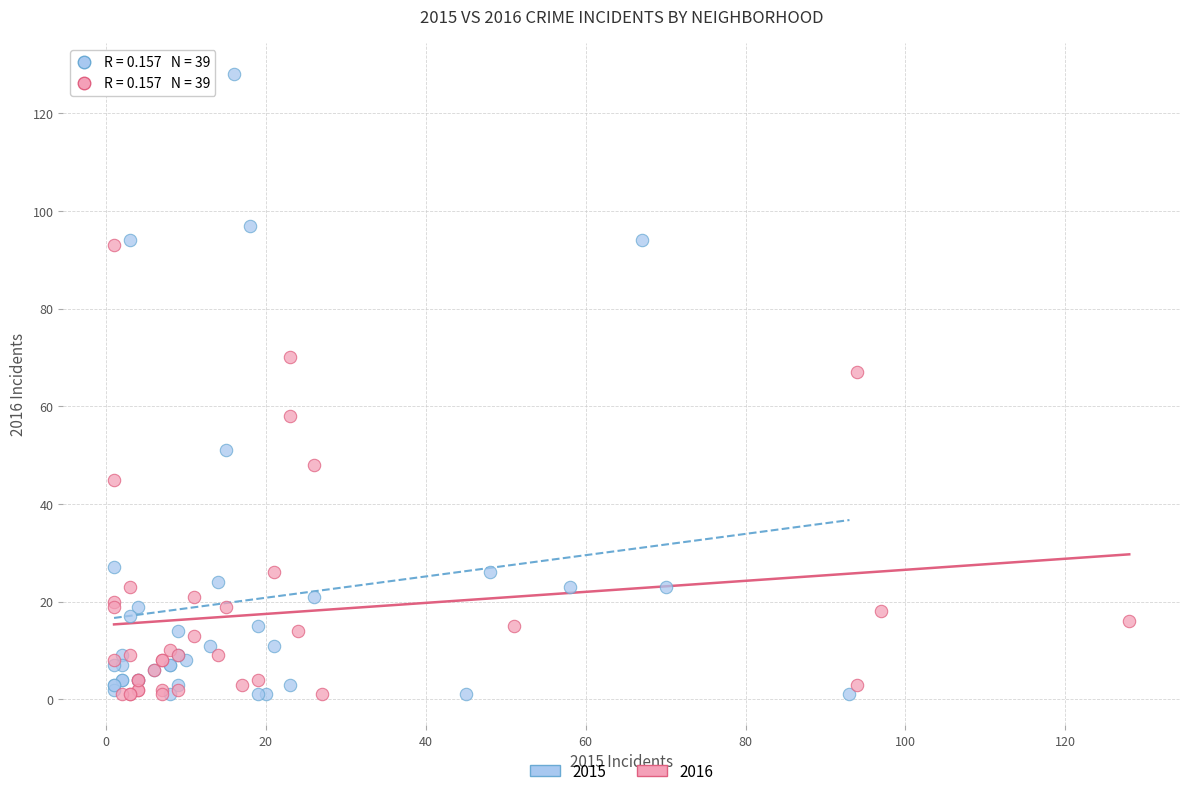

Which series contains the highest Y value?

2015